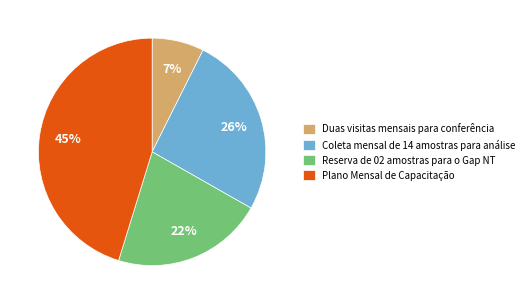

Do Duas visitas mensais para conferência and Plano Mensal de Capacitação together represent more than half of the pie?

Yes